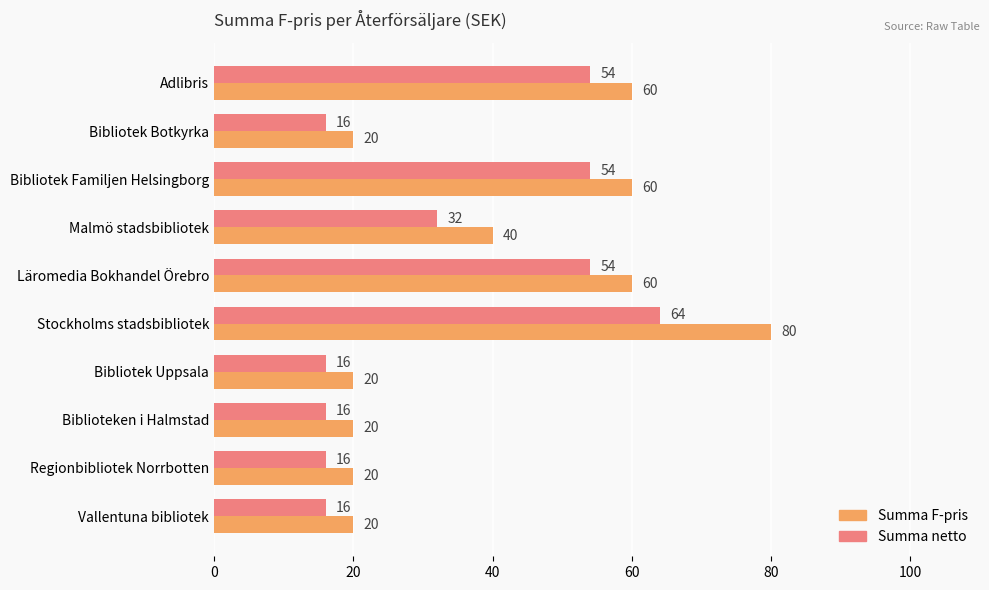

Which series has the largest range (max minus min)?

Summa F-pris